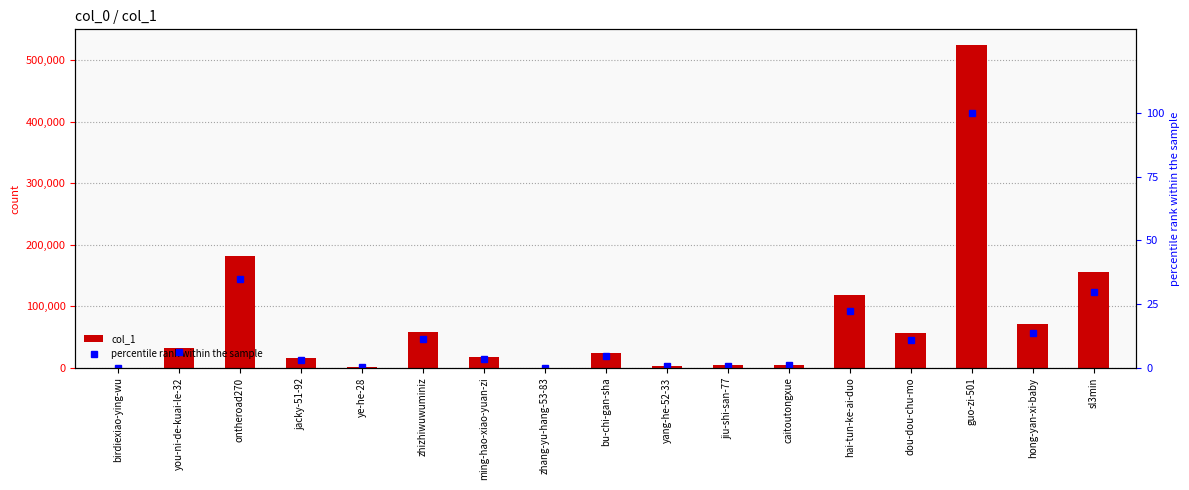

The col_1 series shows 64.0 at zhang-yu-hang-53-83. True or false?

True